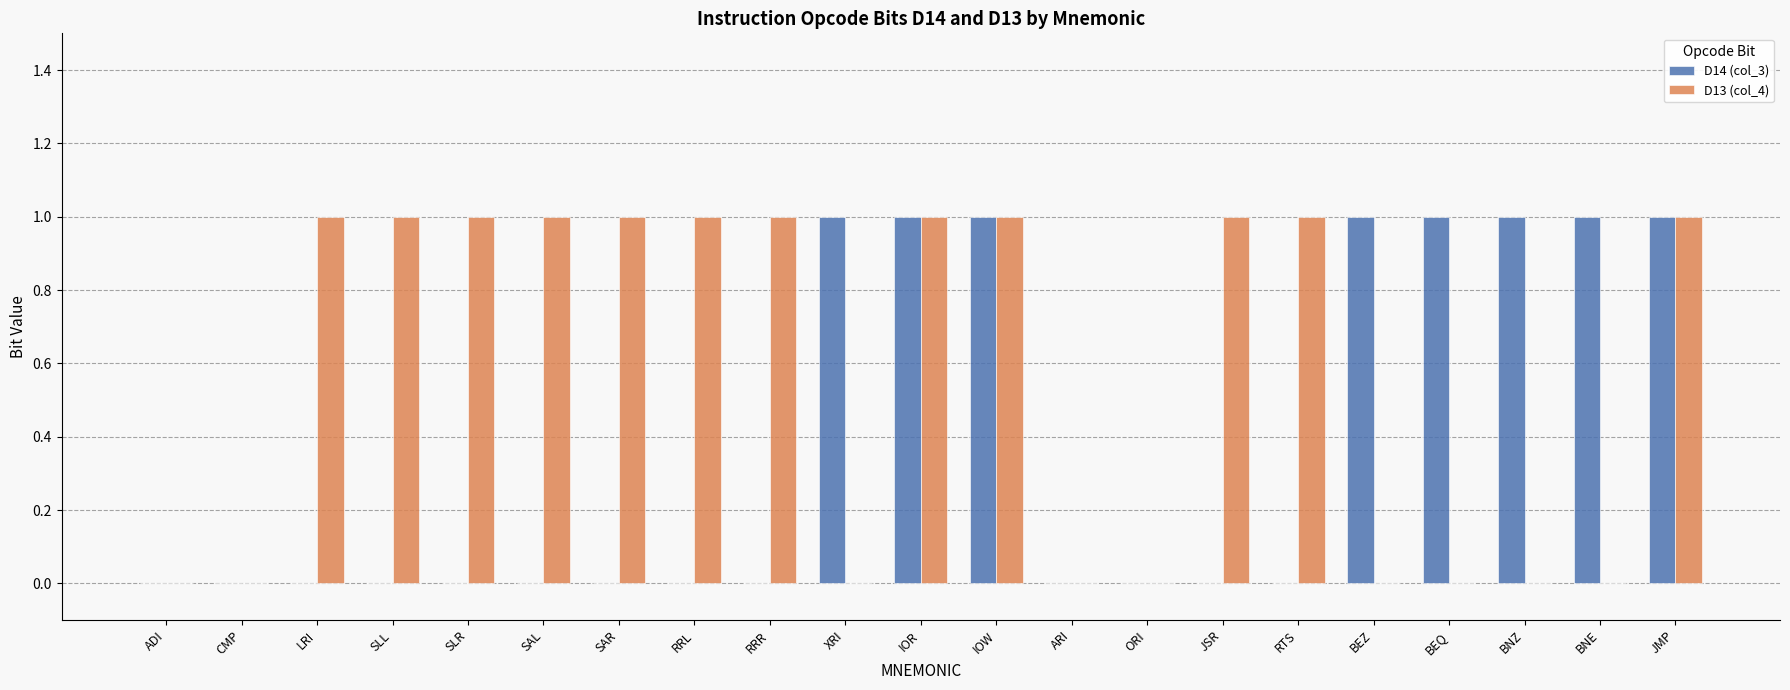

Is the value of D14 (col_3) at JSR greater than the value of D13 (col_4) at IOW?

No